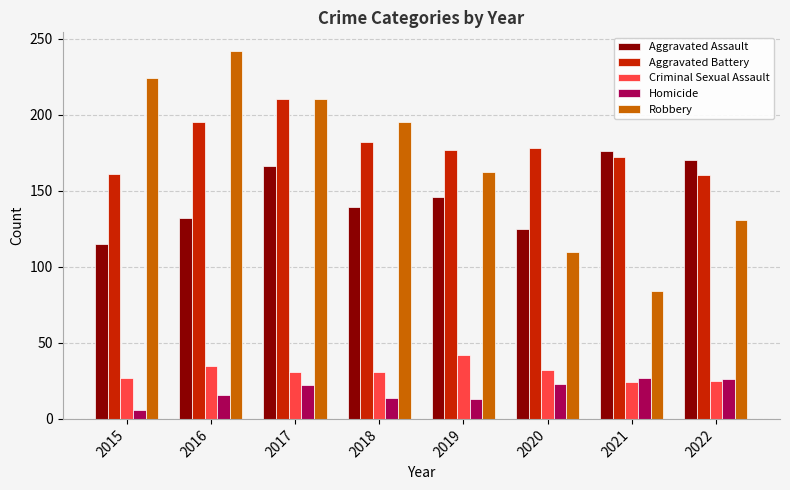

Where is Aggravated Battery nearest to the value 185?

2018